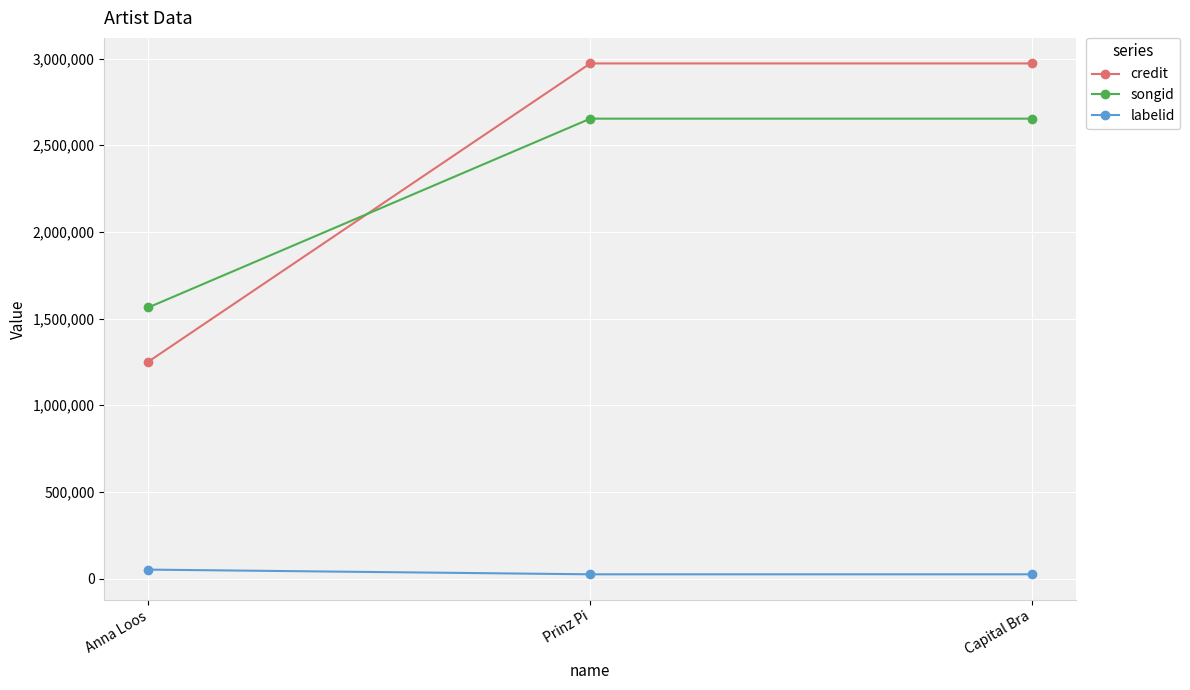

How many distinct data groups are displayed?

3